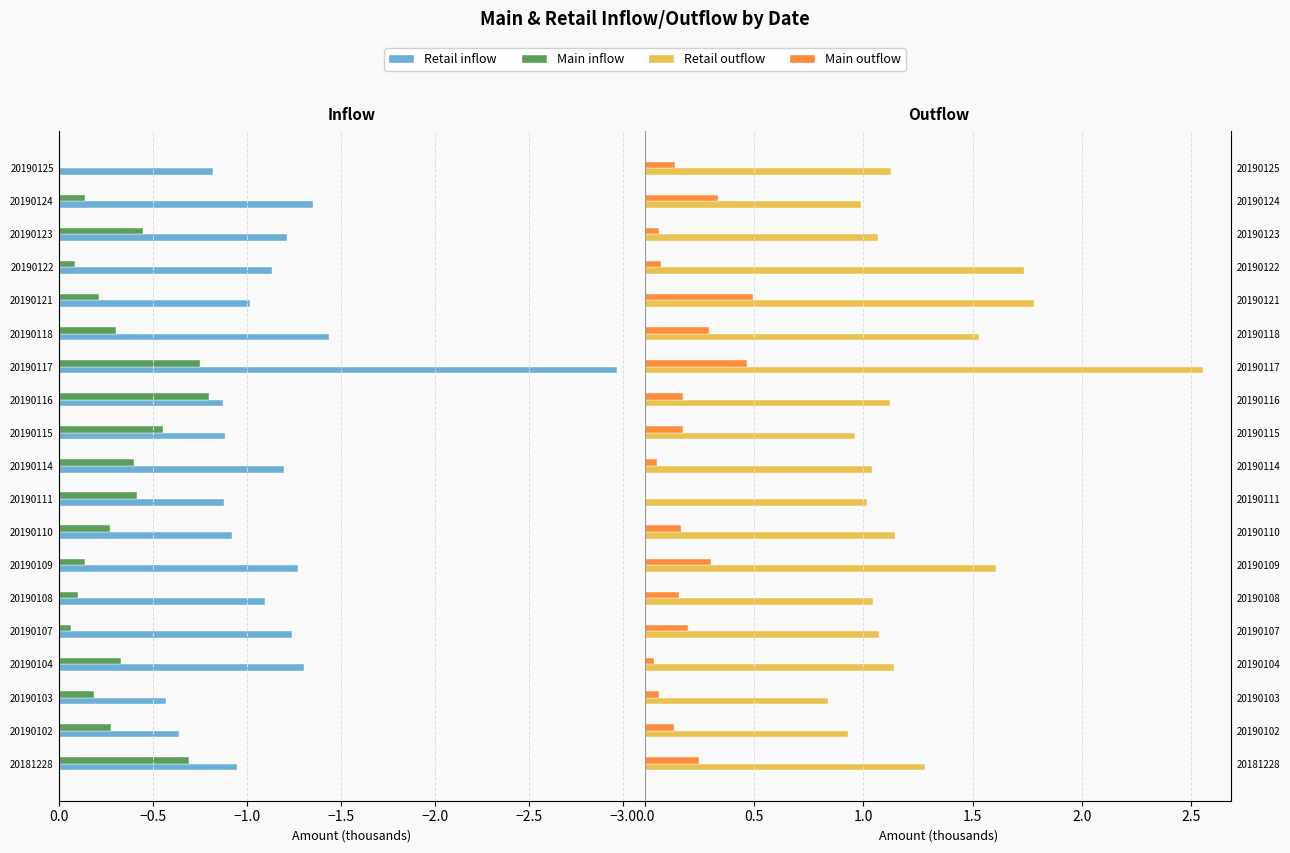

Is it true that Main outflow equals 0.3 at 20190107?

False